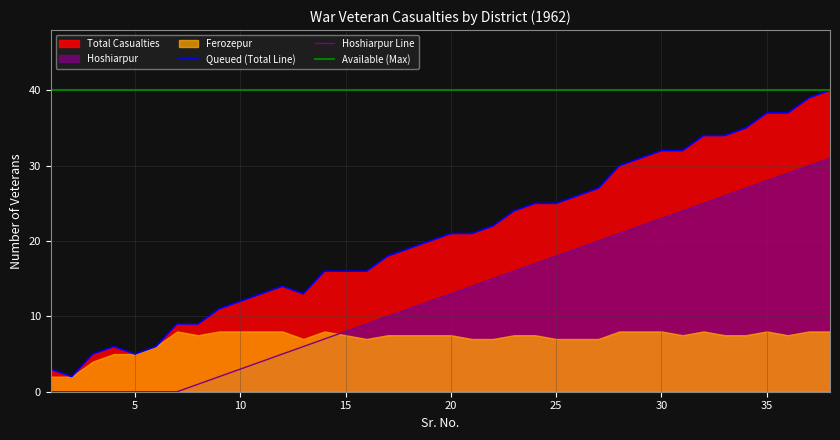

What is the highest value of the Hoshiarpur Line series?

31